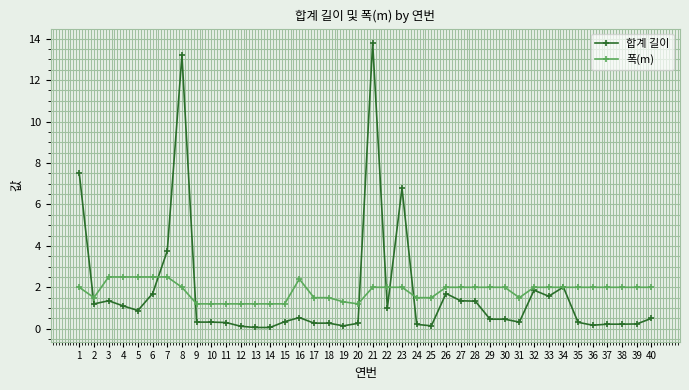

Rank the series by their maximum value, from lowest to highest.

폭(m), 합계 길이